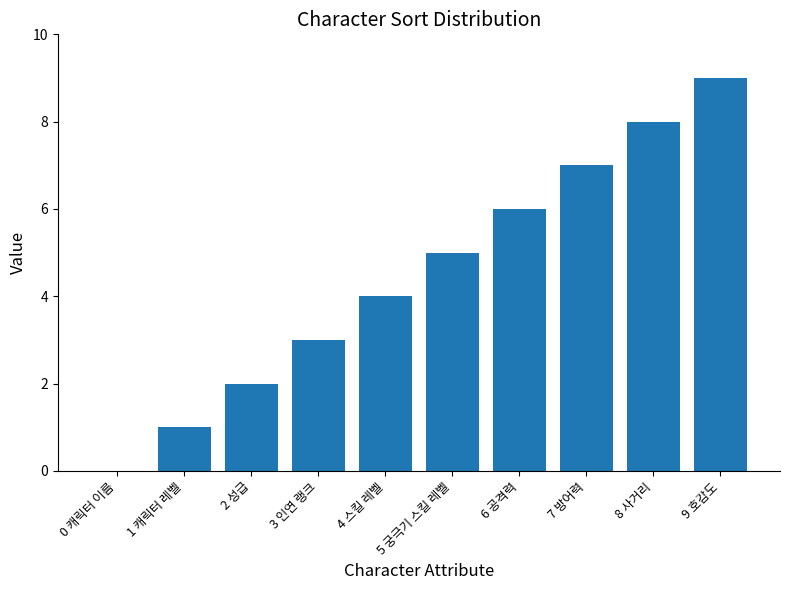

What is the greatest value displayed?

9